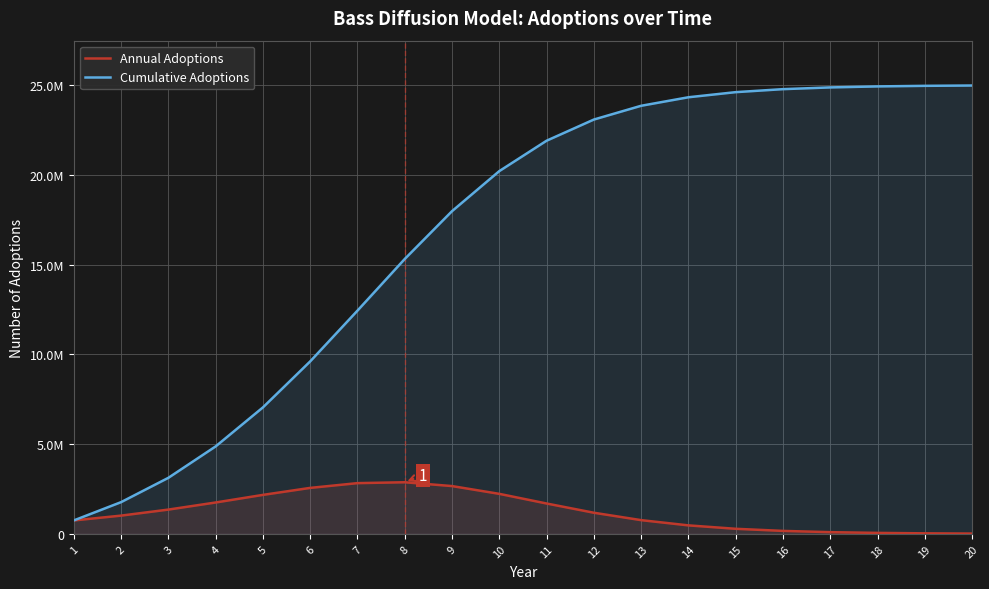

True or false: Cumulative Adoptions and Annual Adoptions cross at least once.

False